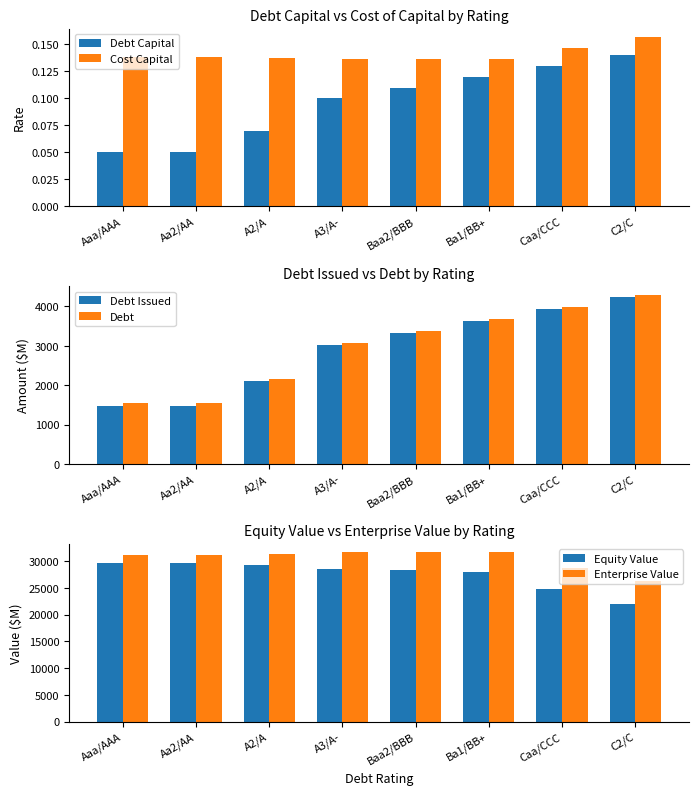

Reading left to right, what are all the values shown in this chart?

Debt Capital: Aaa/AAA=0.1	Aa2/AA=0.1	A2/A=0.1	A3/A-=0.1	Baa2/BBB=0.1	Ba1/BB+=0.1	Caa/CCC=0.1	C2/C=0.1
Cost Capital: Aaa/AAA=0.1	Aa2/AA=0.1	A2/A=0.1	A3/A-=0.1	Baa2/BBB=0.1	Ba1/BB+=0.1	Caa/CCC=0.1	C2/C=0.2
Debt Issued: Aaa/AAA=1481.2	Aa2/AA=1481.2	A2/A=2095.1	A3/A-=3015.9	Baa2/BBB=3322.9	Ba1/BB+=3629.8	Caa/CCC=3936.7	C2/C=4243.7
Debt: Aaa/AAA=1534.7	Aa2/AA=1534.7	A2/A=2148.6	A3/A-=3069.4	Baa2/BBB=3376.4	Ba1/BB+=3683.3	Caa/CCC=3990.2	C2/C=4297.2
Equity Value: Aaa/AAA=29706.9	Aa2/AA=29706.9	A2/A=29232.4	A3/A-=28574.3	Baa2/BBB=28271.7	Ba1/BB+=27941.1	Caa/CCC=24821.0	C2/C=21977.4
Enterprise Value: Aaa/AAA=31241.6	Aa2/AA=31241.6	A2/A=31381.0	A3/A-=31643.7	Baa2/BBB=31648.1	Ba1/BB+=31624.4	Caa/CCC=28811.2	C2/C=26274.6